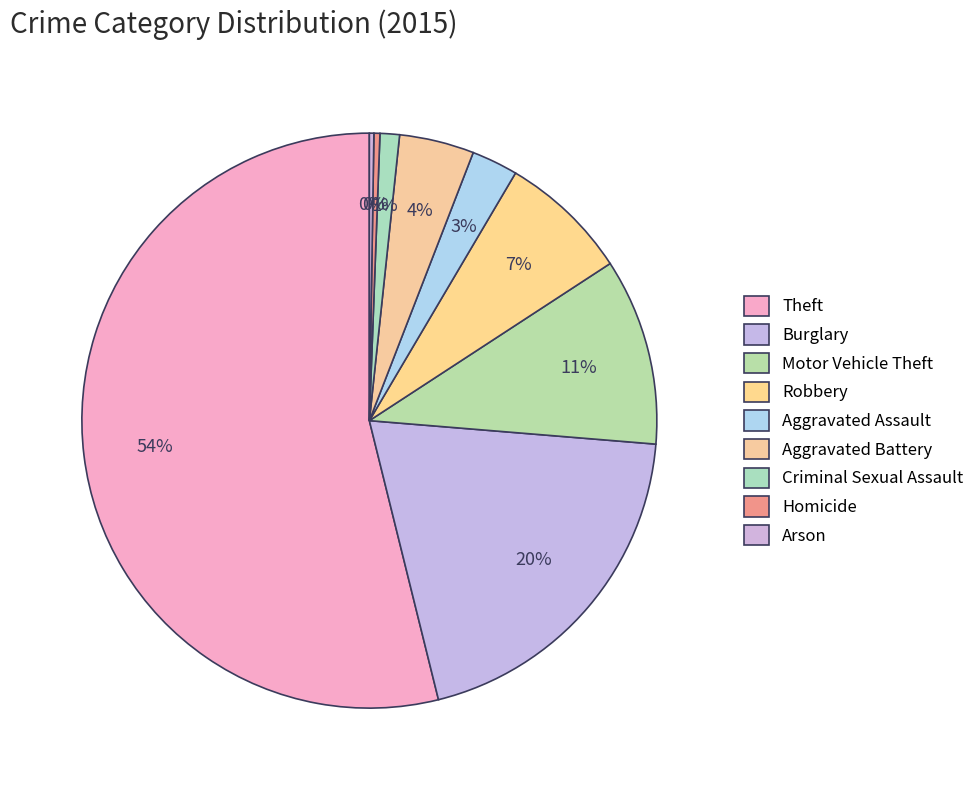

To the nearest percent, what percentage of the pie is Aggravated Assault?

3%